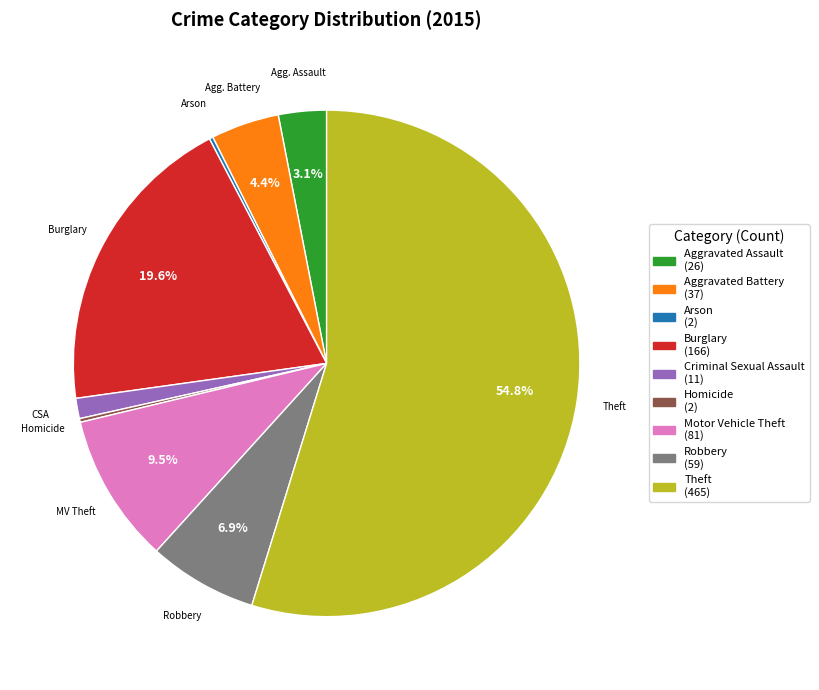

To the nearest percent, what is the difference between the Theft and Motor Vehicle Theft slice percentages?

45%